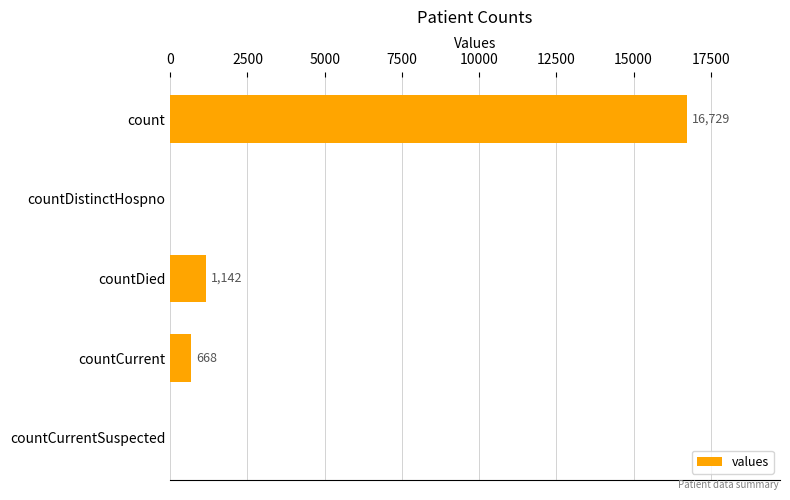

What is the sum of all values?

18539